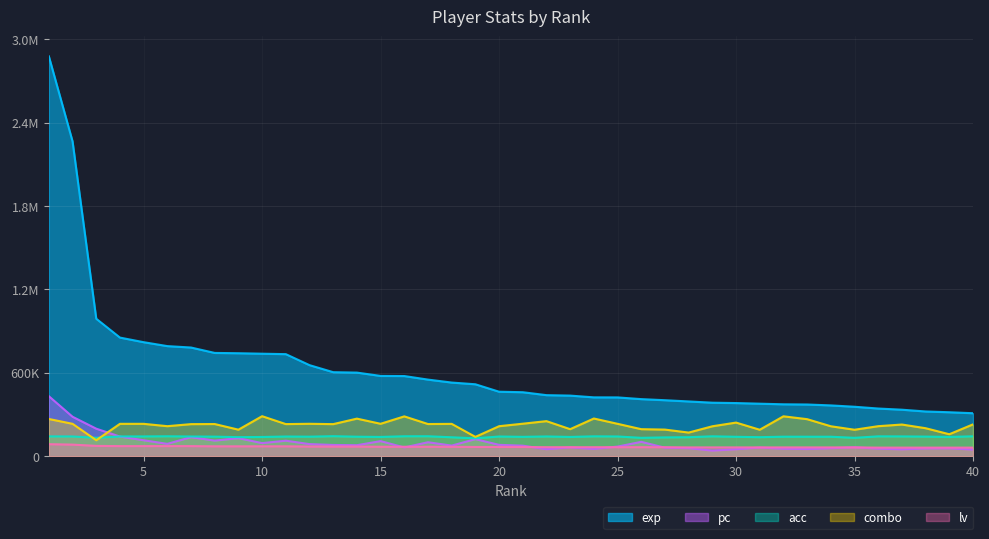

Which label corresponds to the largest value in the chart?

1